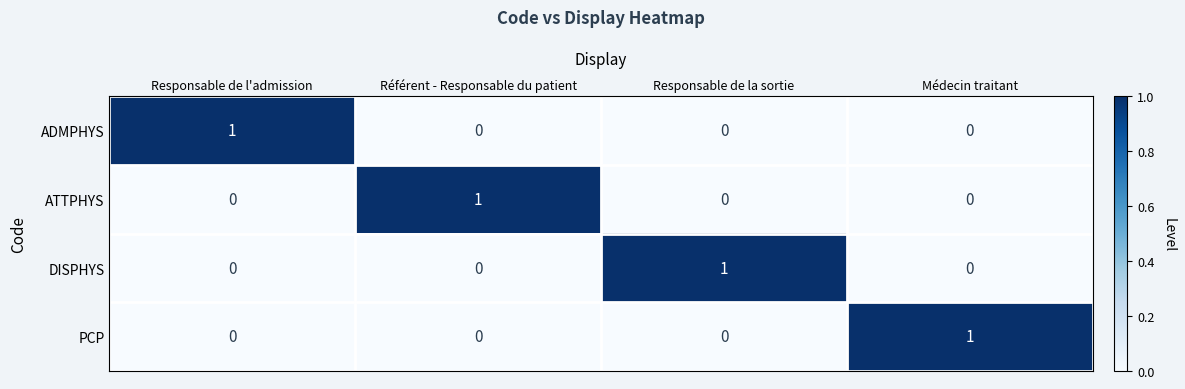

At how many categories does at least one series exceed 0?

4